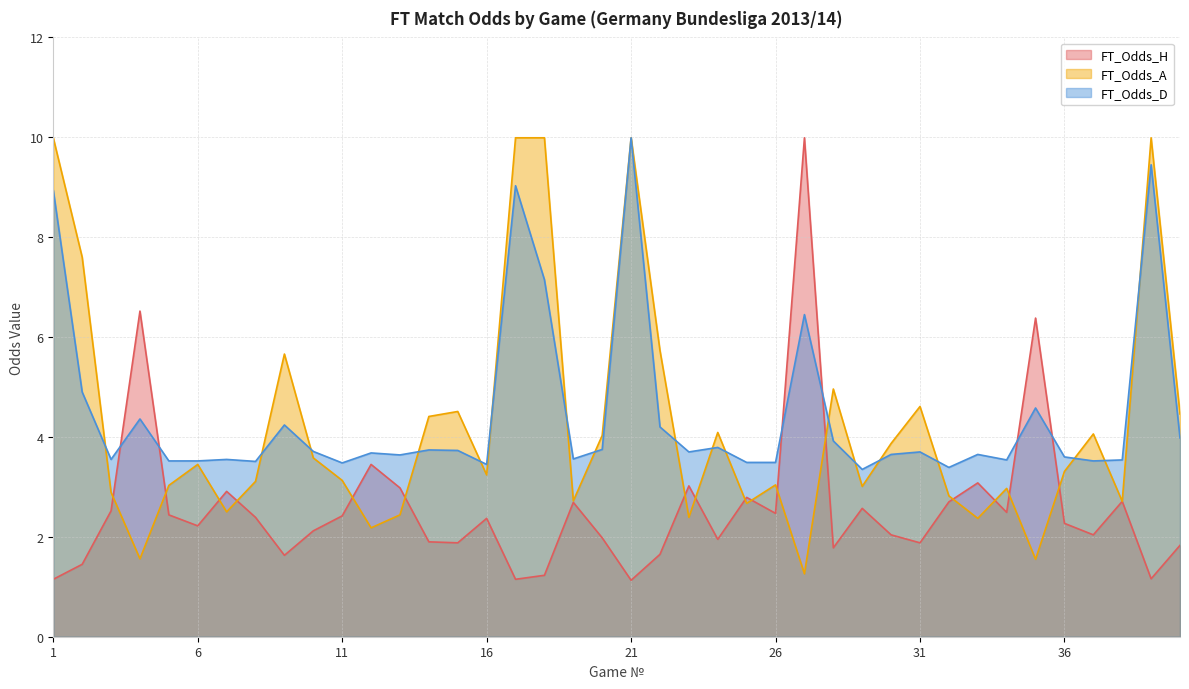

What is the spread (max minus min) of values at 8?

1.1